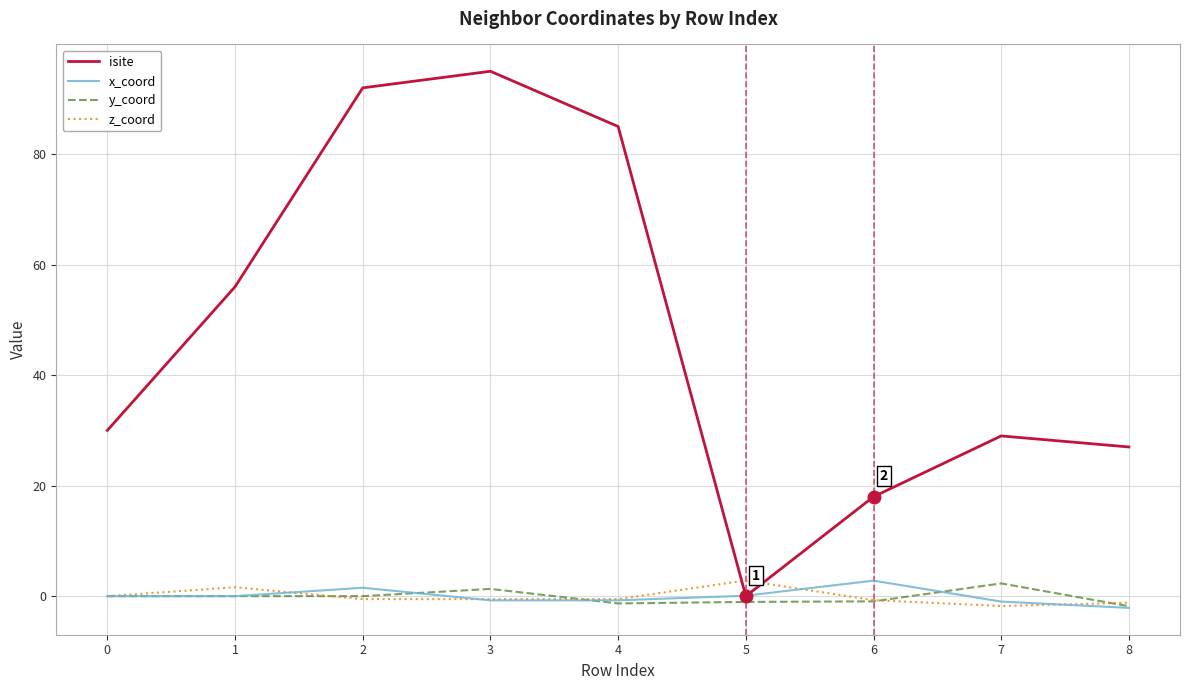

How many lines are shown in the chart?

4